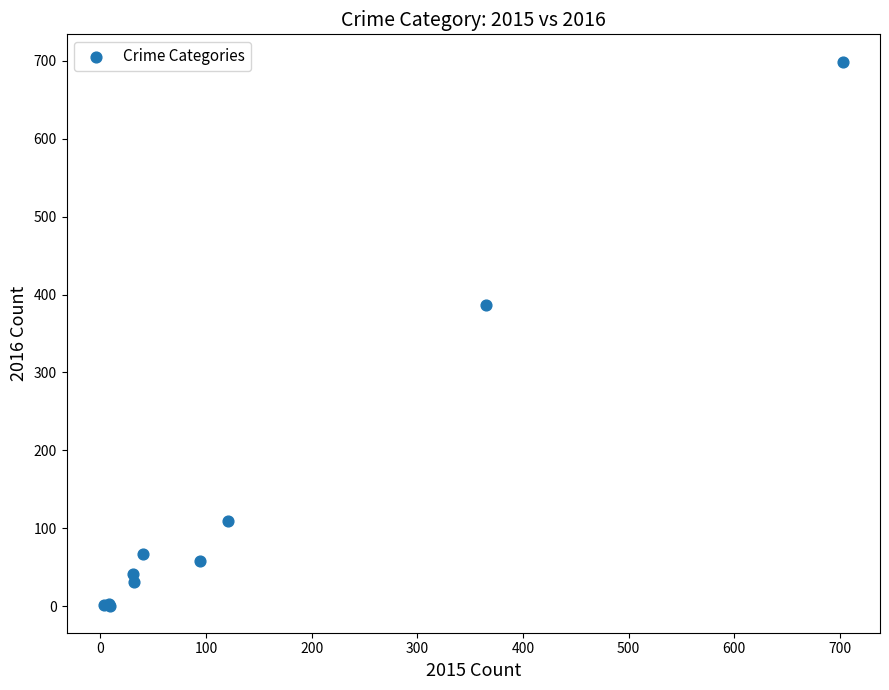

What Y value in the scatter plot is closest to 350?

386